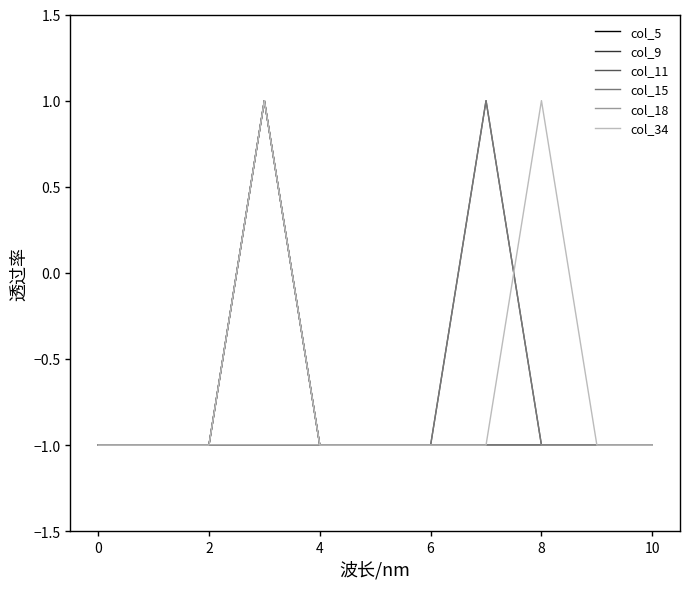

Does the chart have visible grid lines?

No